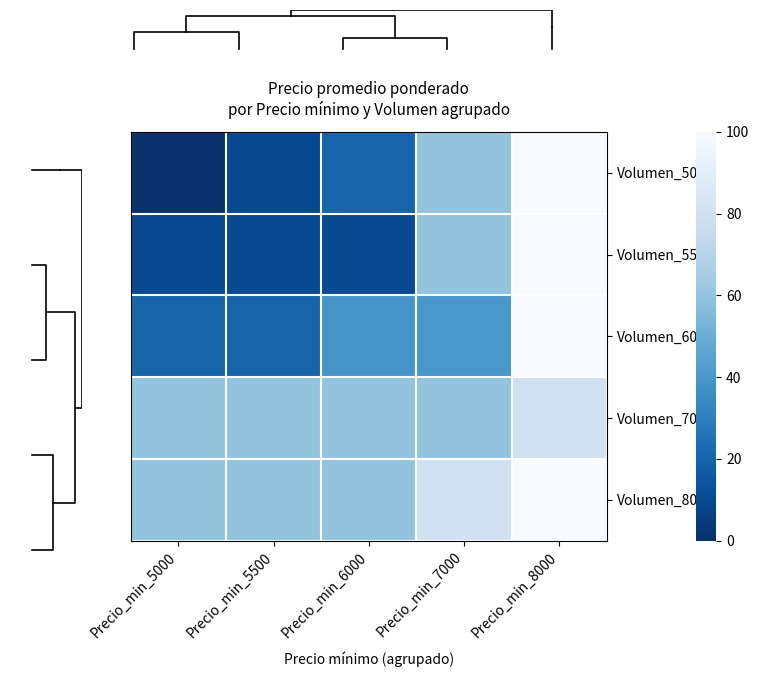

Reading left to right, transcribe all the data shown in this chart.

Volumen_5000: Precio_min_5000=0.0	Precio_min_5500=9.8	Precio_min_6000=20.0	Precio_min_7000=60.0	Precio_min_8000=100.0
Volumen_5500: Precio_min_5000=10.0	Precio_min_5500=10.0	Precio_min_6000=10.0	Precio_min_7000=60.0	Precio_min_8000=100.0
Volumen_6000: Precio_min_5000=20.0	Precio_min_5500=20.0	Precio_min_6000=39.2	Precio_min_7000=40.0	Precio_min_8000=100.0
Volumen_7000: Precio_min_5000=60.0	Precio_min_5500=60.0	Precio_min_6000=60.0	Precio_min_7000=60.0	Precio_min_8000=80.0
Volumen_8000: Precio_min_5000=60.0	Precio_min_5500=60.0	Precio_min_6000=60.0	Precio_min_7000=80.0	Precio_min_8000=100.0